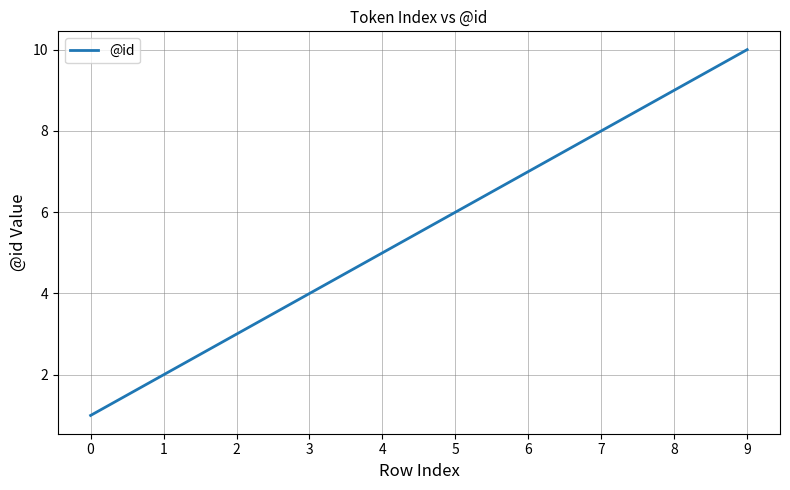

How many values are between 3 and 8?

6